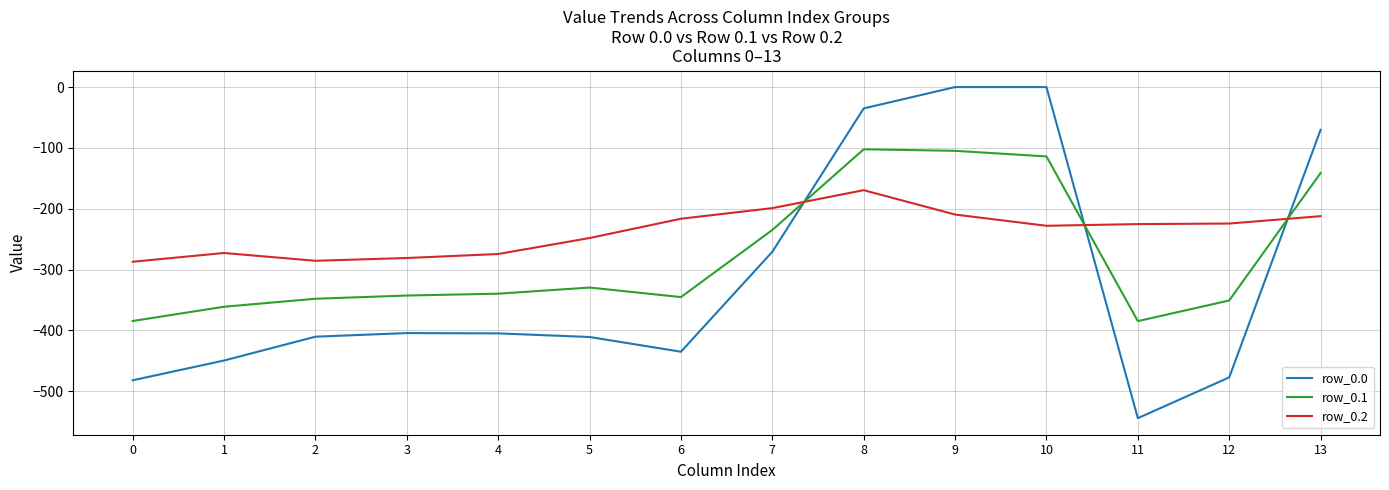

How many values in the row_0.0 series are below -404?

9